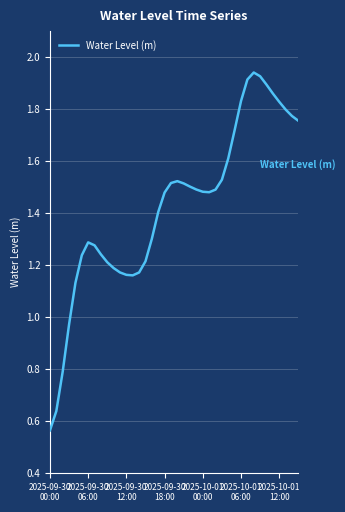

What is the average value?

1.4